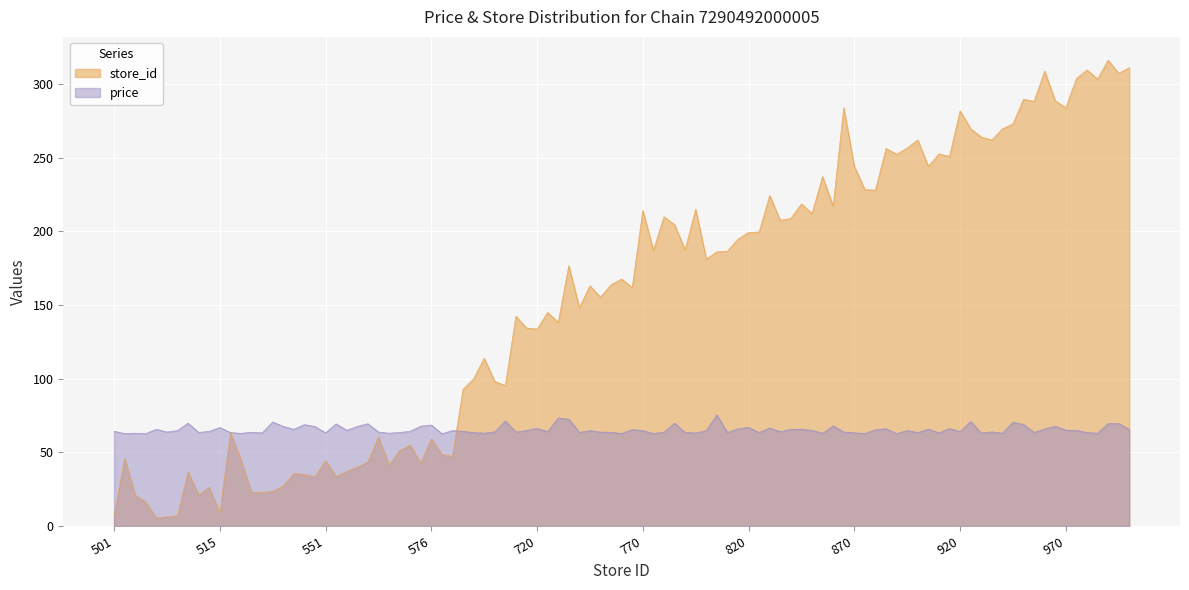

What is the greatest value displayed?

316.1